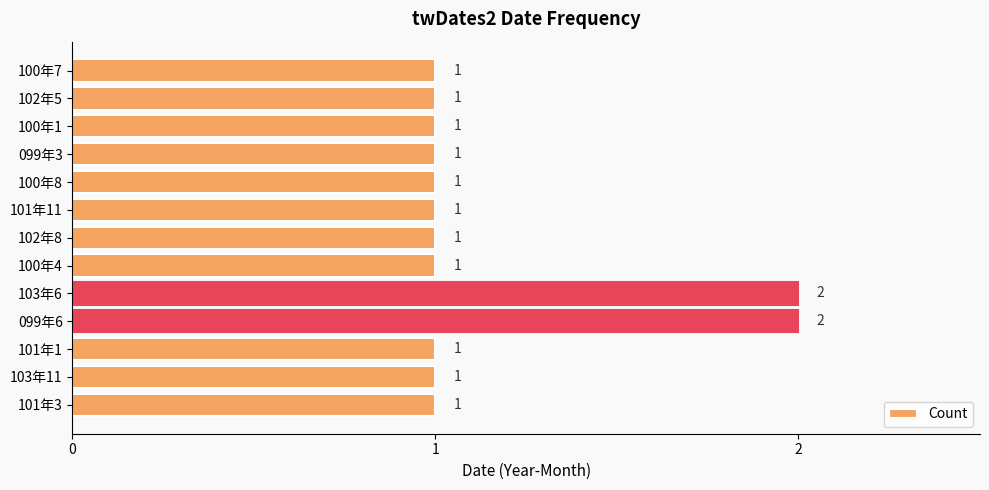

How many bars are there in total?

13